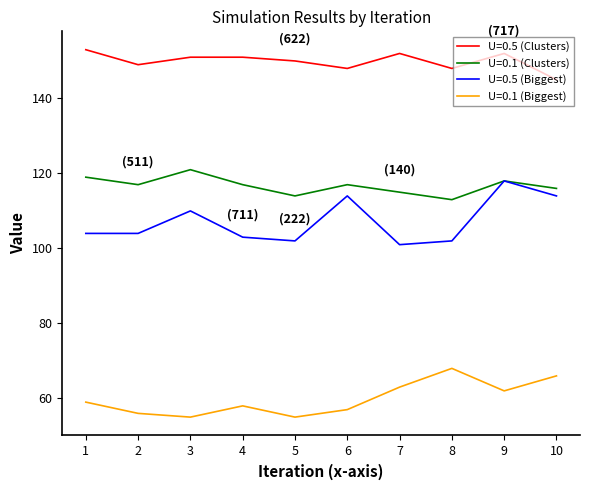

At how many categories does at least one series exceed 130?

10